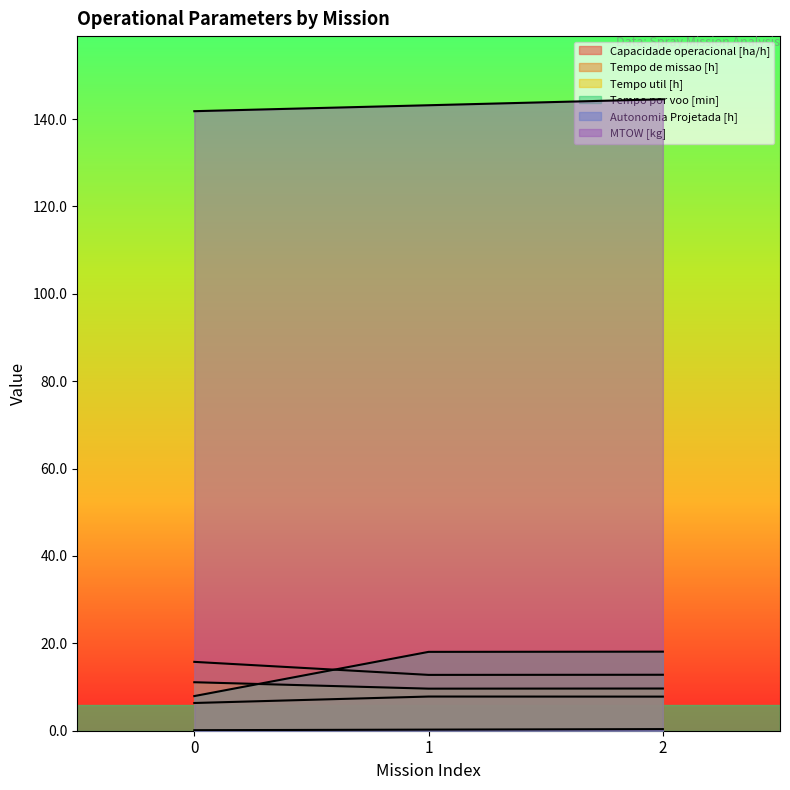

Where is Tempo util [h] nearest to the value 10?

2